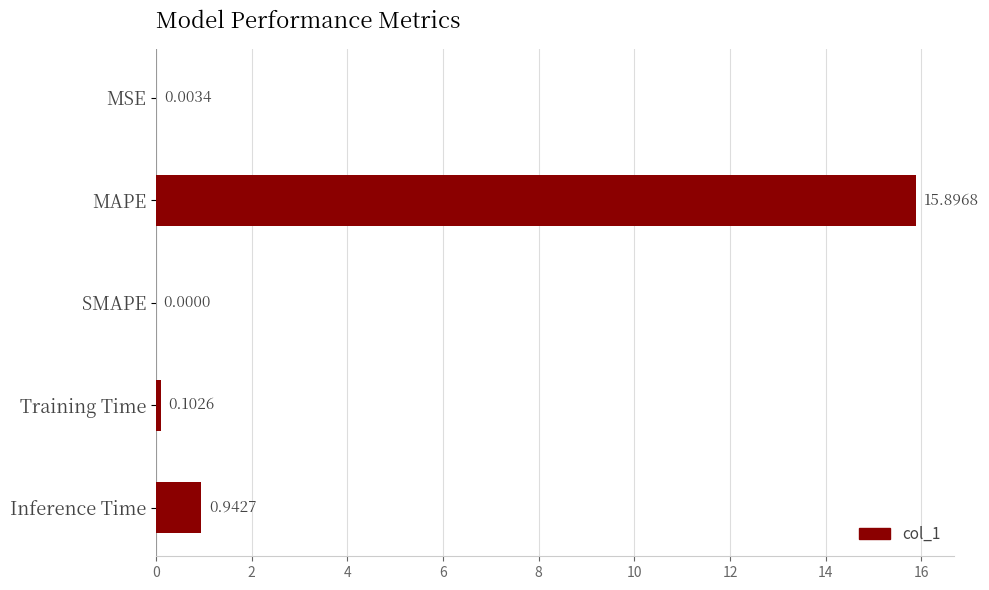

Count the number of values greater than 0.

4